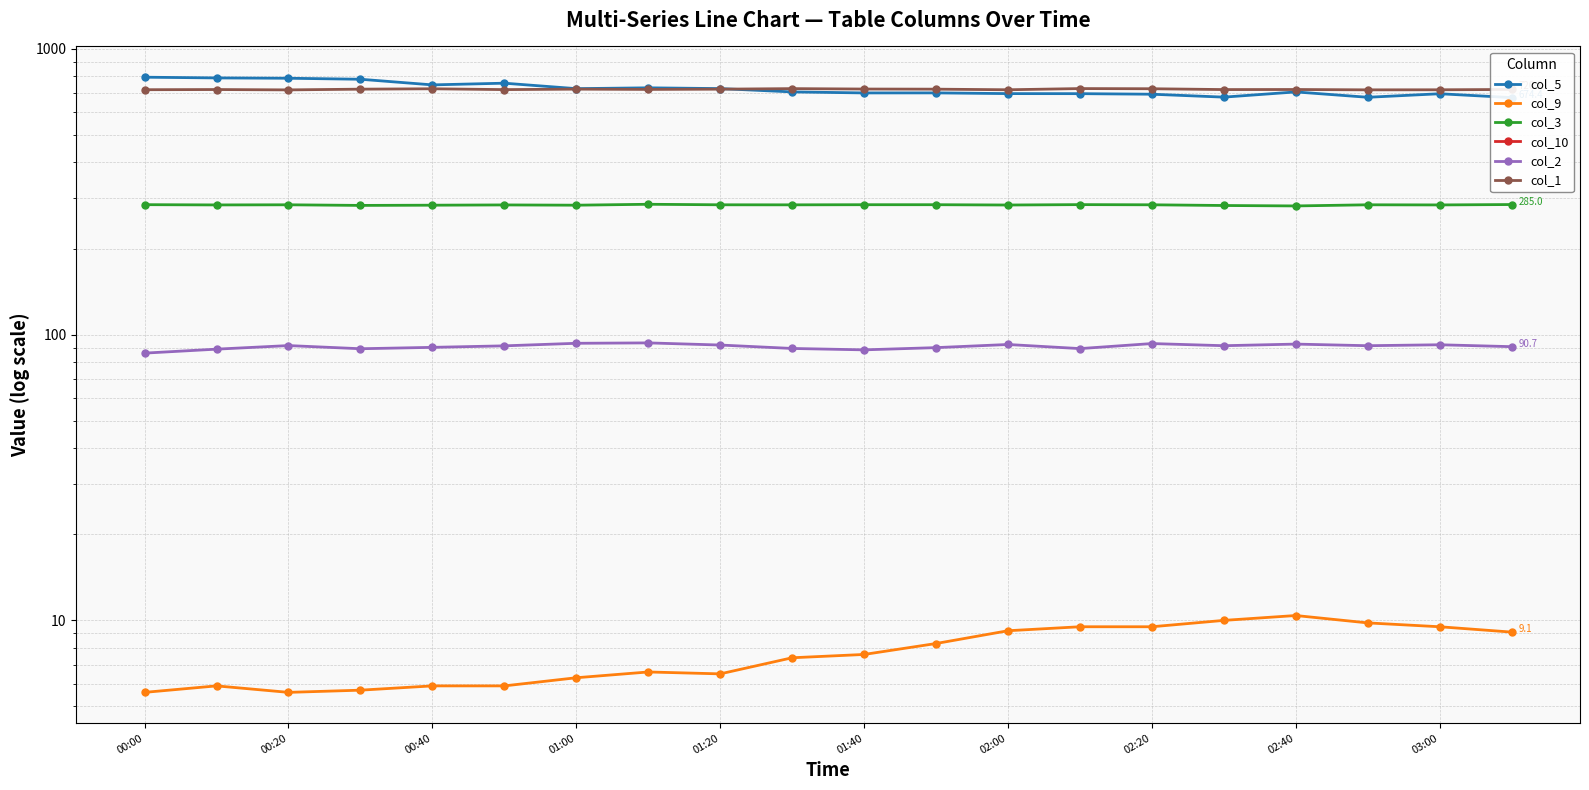

Between 15 and 18, which series saw the biggest shift?

col_5